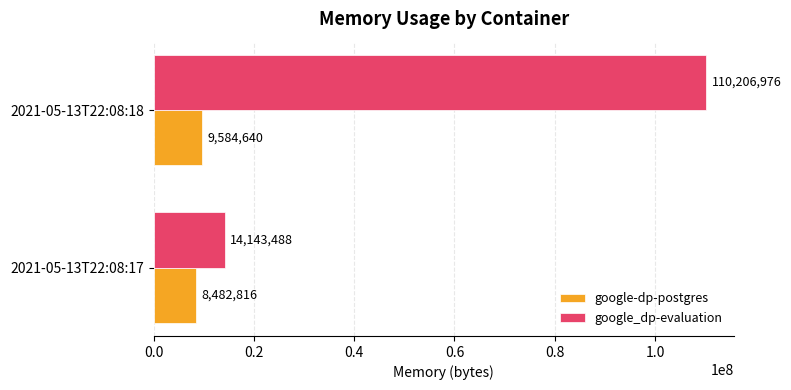

What is the sum of all google-dp-postgres values?

18067456